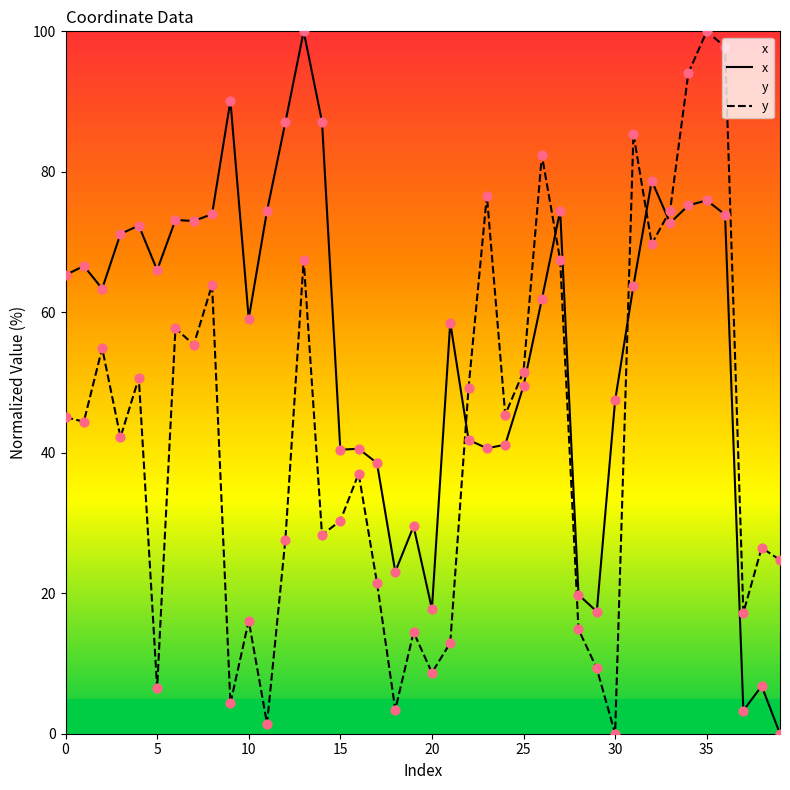

Which series reaches the minimum Y coordinate?

x